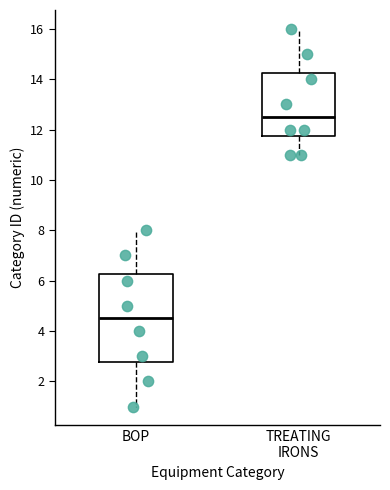

Which box is the tallest, from its lower edge to its upper edge?

BOP